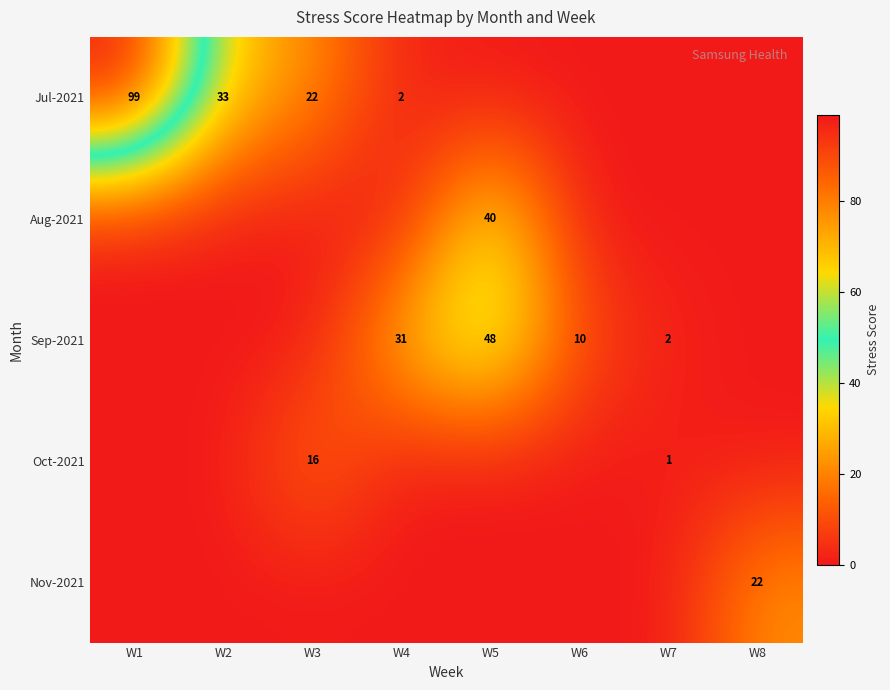

What is the total value across all series at W6?

10